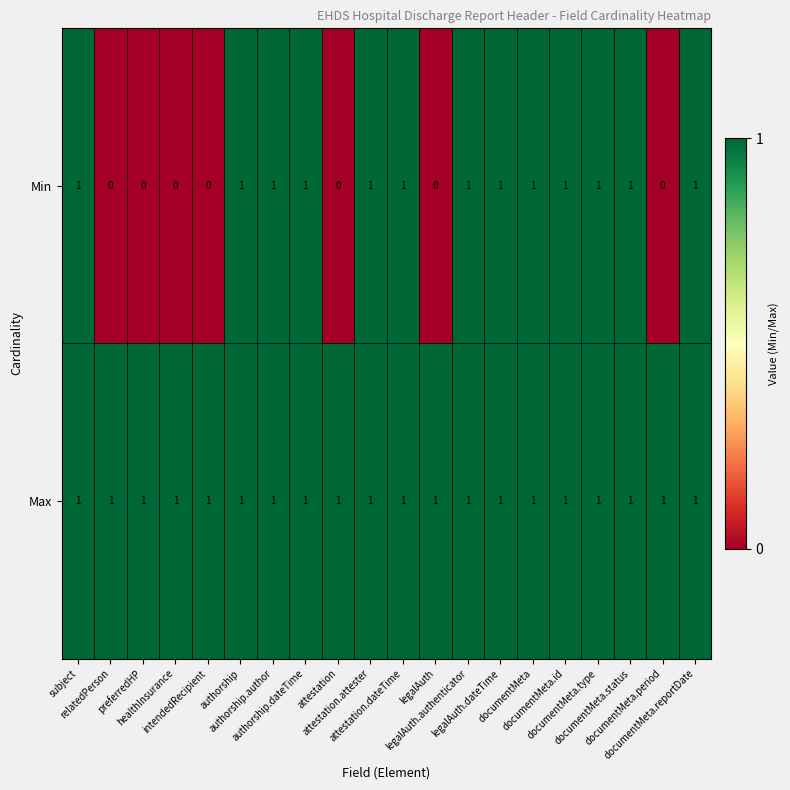

Rank the series by their average value, from highest to lowest.

Max, Min